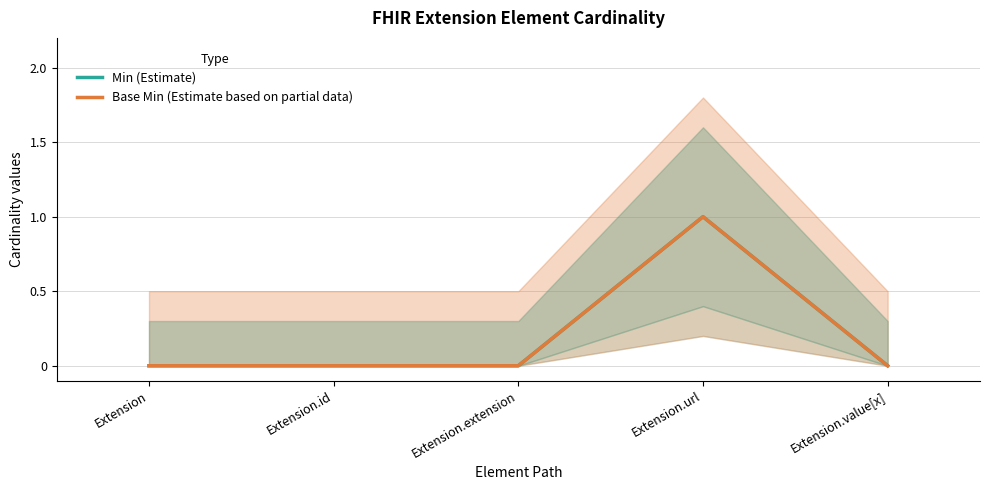

How many Base Min (Estimate based on partial data) values are between 0 and 1?

5